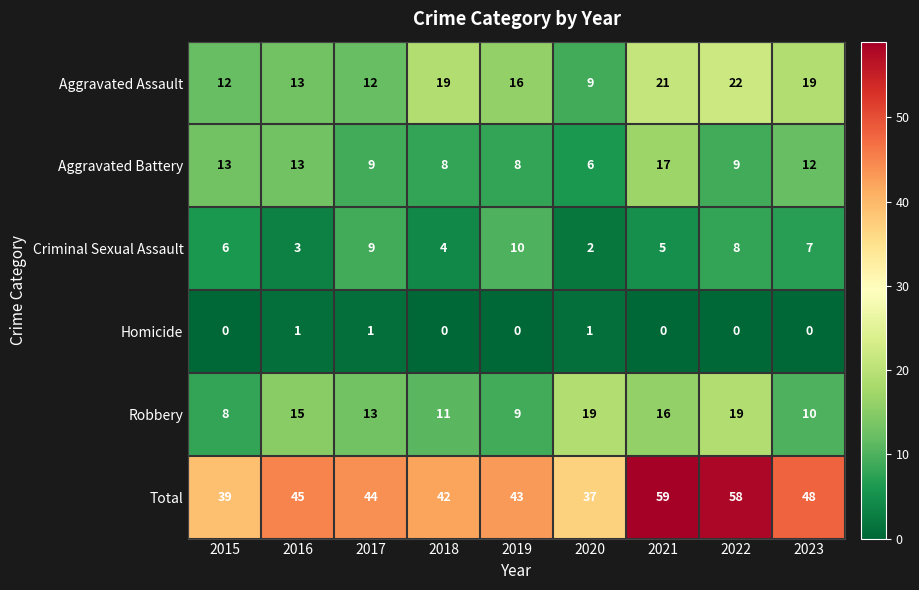

At how many categories does at least one series exceed 53?

2